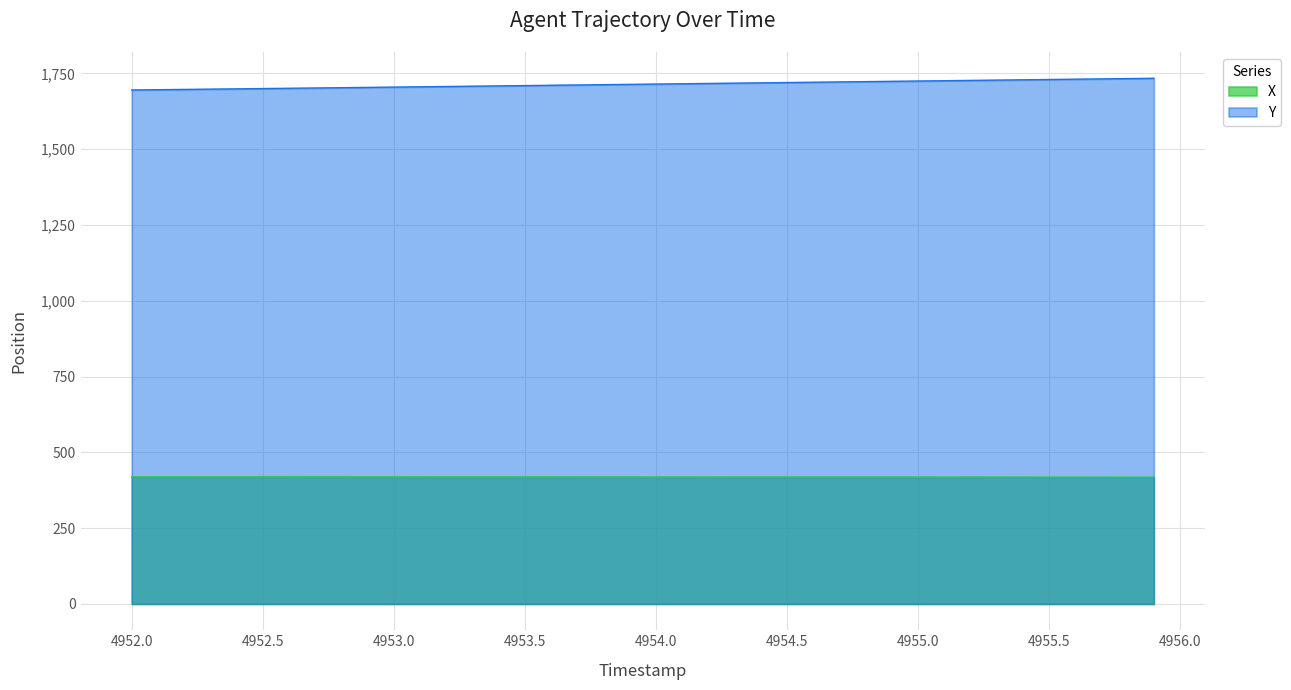

How many lines are shown in the chart?

2